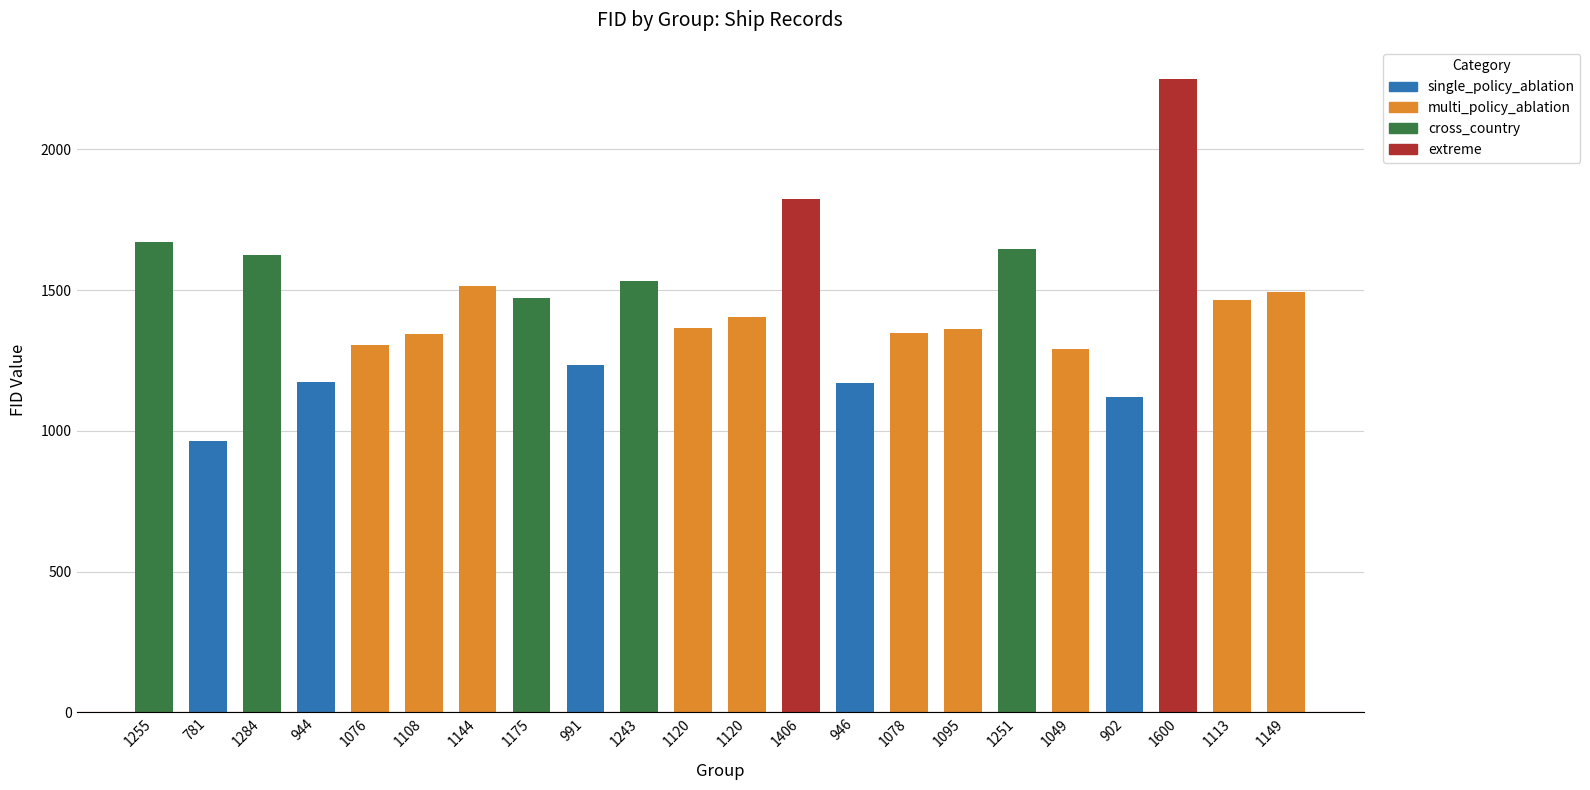

What is the difference between the values at 1284 and 1600?

625